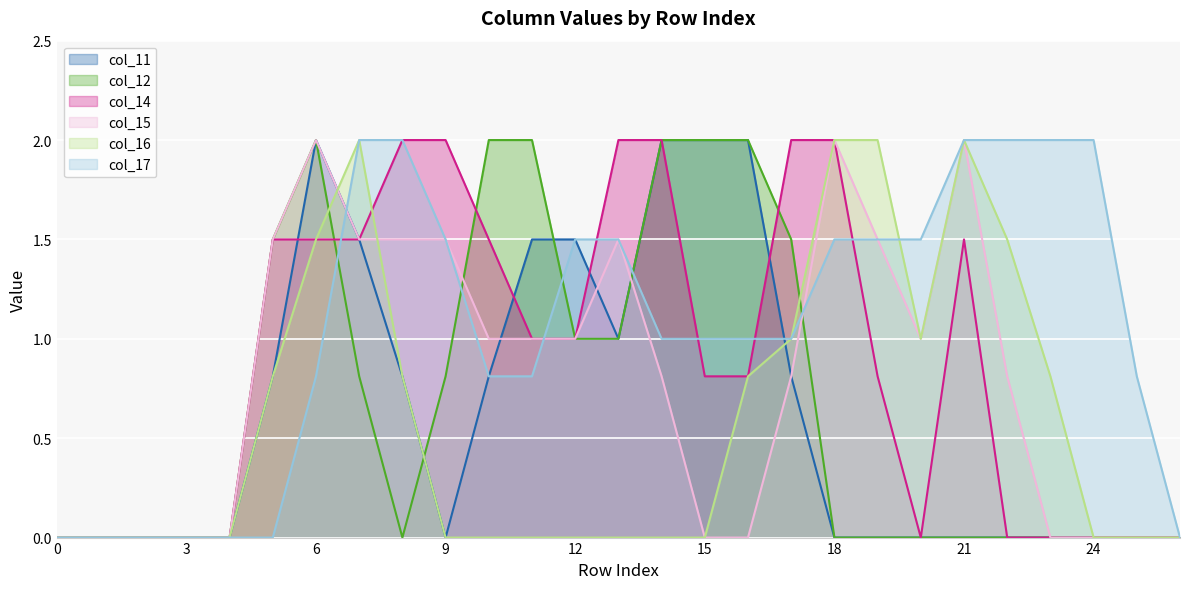

How many lines are shown in the chart?

6